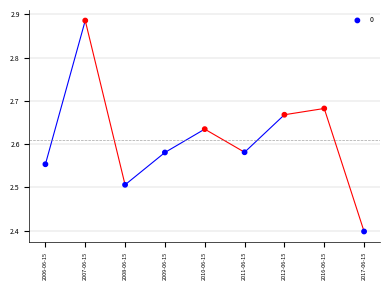

What Y value in the scatter plot is closest to 2?

2.4